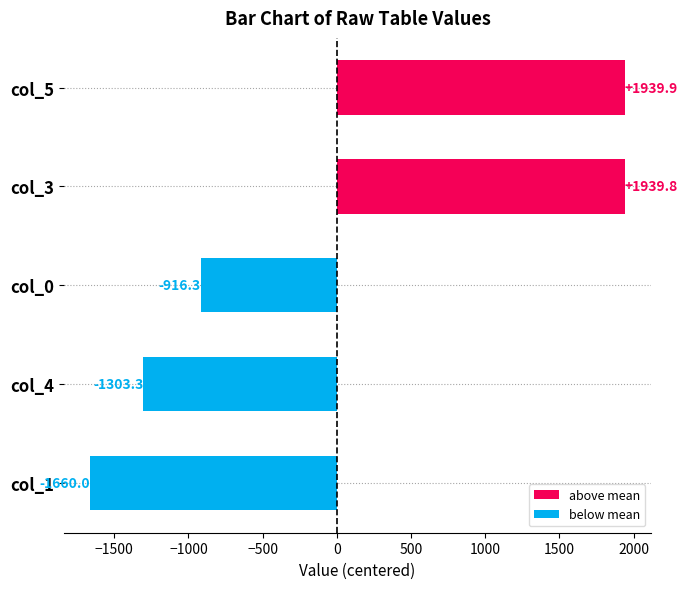

Count the number of categories in the chart.

5